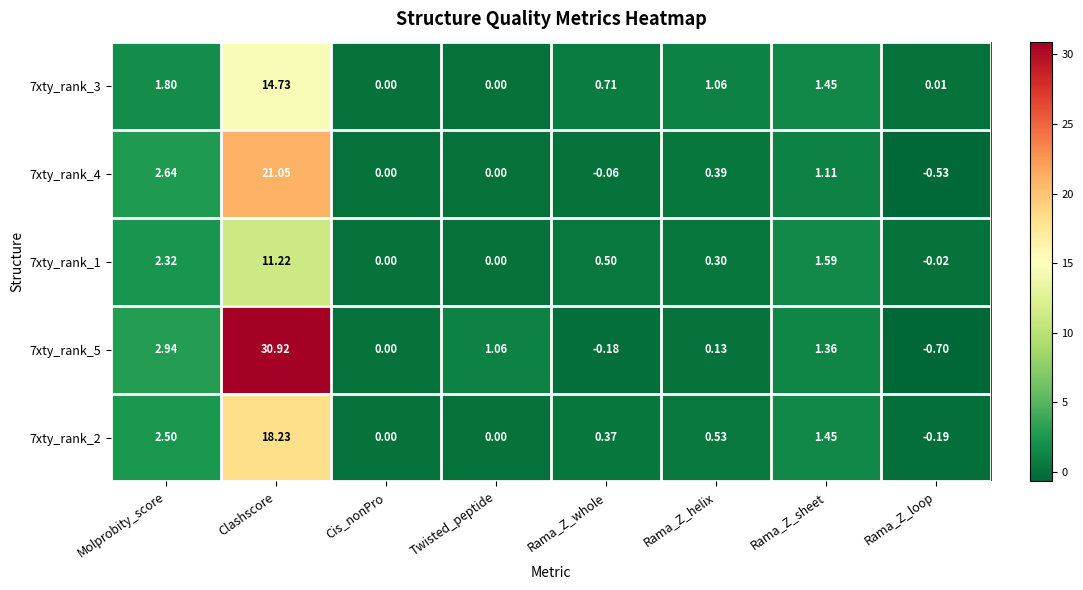

Which label corresponds to the largest value in the chart?

Clashscore